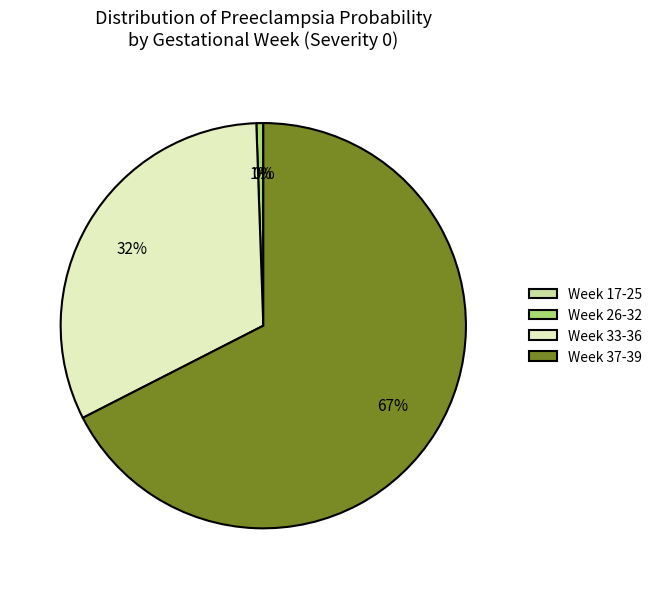

To the nearest percent, what percentage of the pie is Week 26-32?

1%